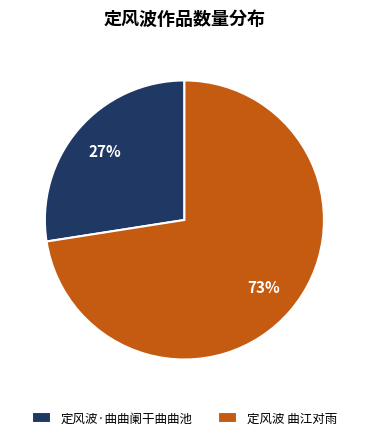

True or false: 定风波·曲曲阑干曲曲池 accounts for 27% of the total.

True